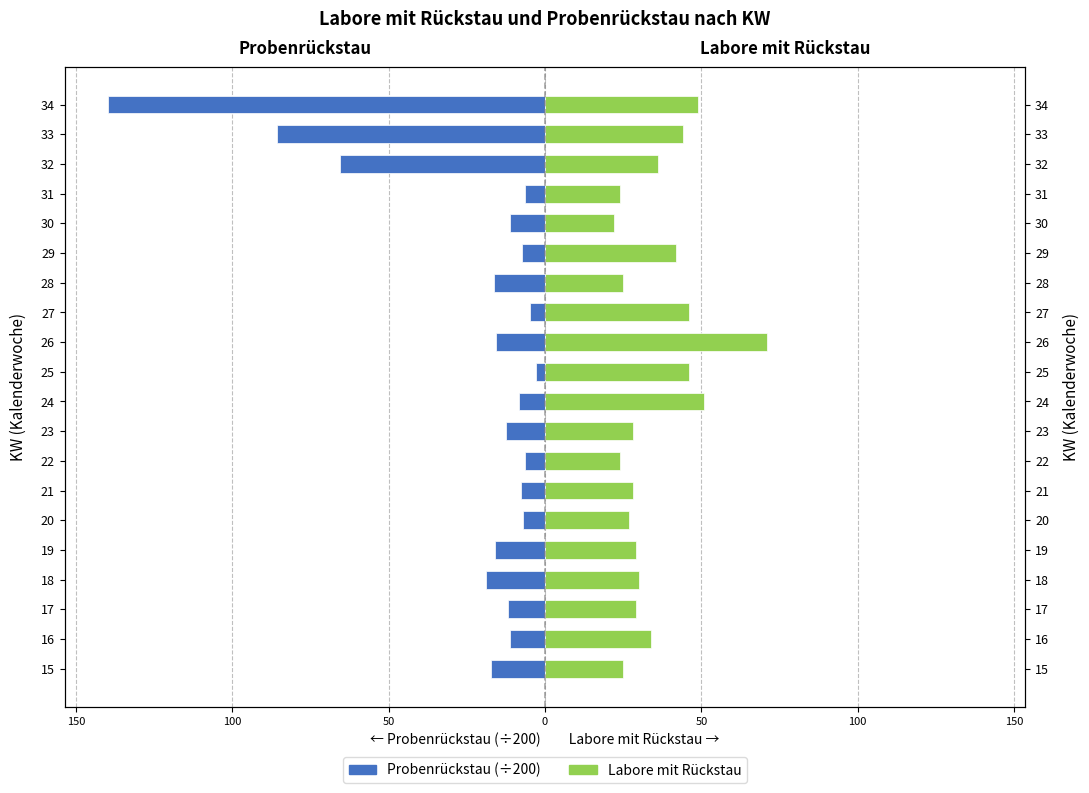

Which series has the largest total across all categories?

Labore mit Rückstau